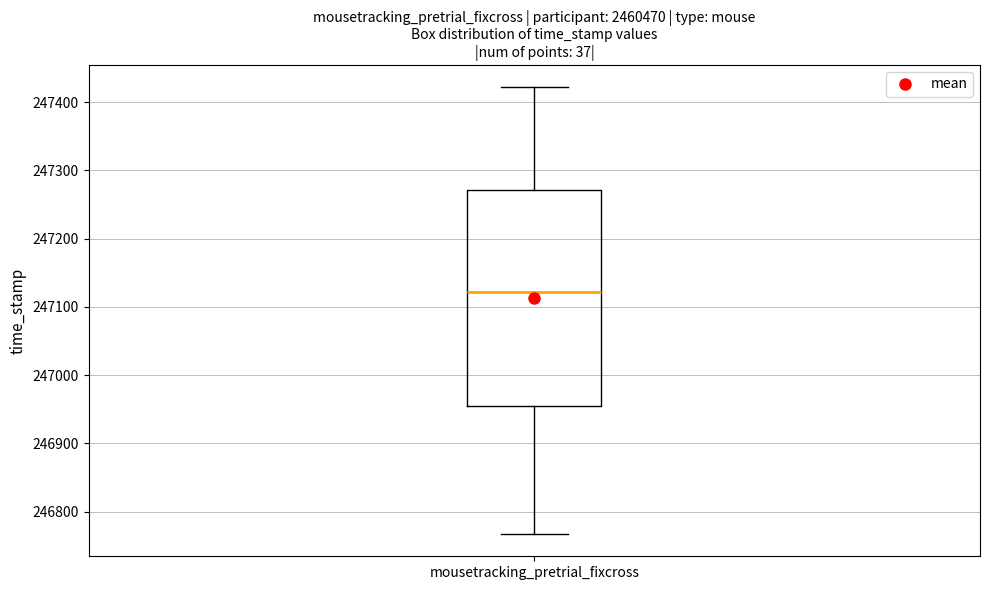

Transcribe this box plot: give where the median line is, the range the box spans, and where the two whiskers end, as read against the y-axis. The values are not printed on the chart, so give them approximately, as read against the axis.

median 247120, box 246960 to 247270, whiskers 246770 to 247420